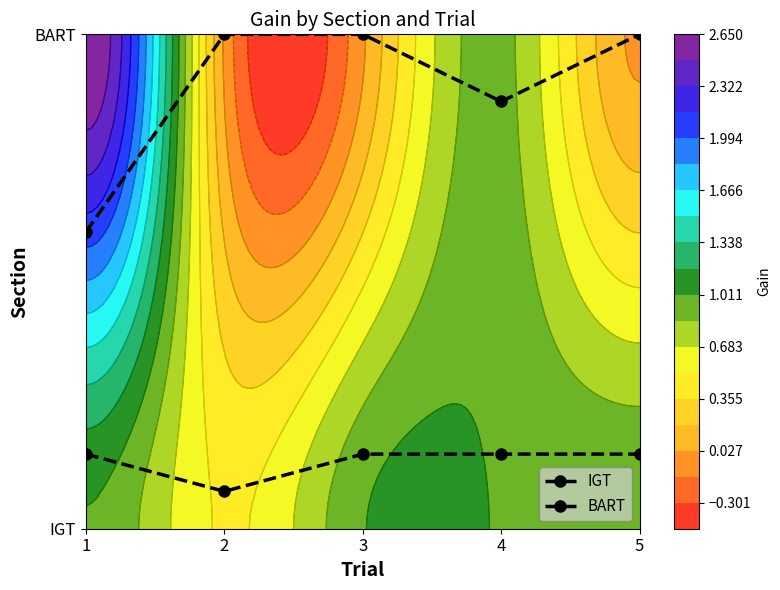

Is it true that BART equals 1.6 at 2?

False